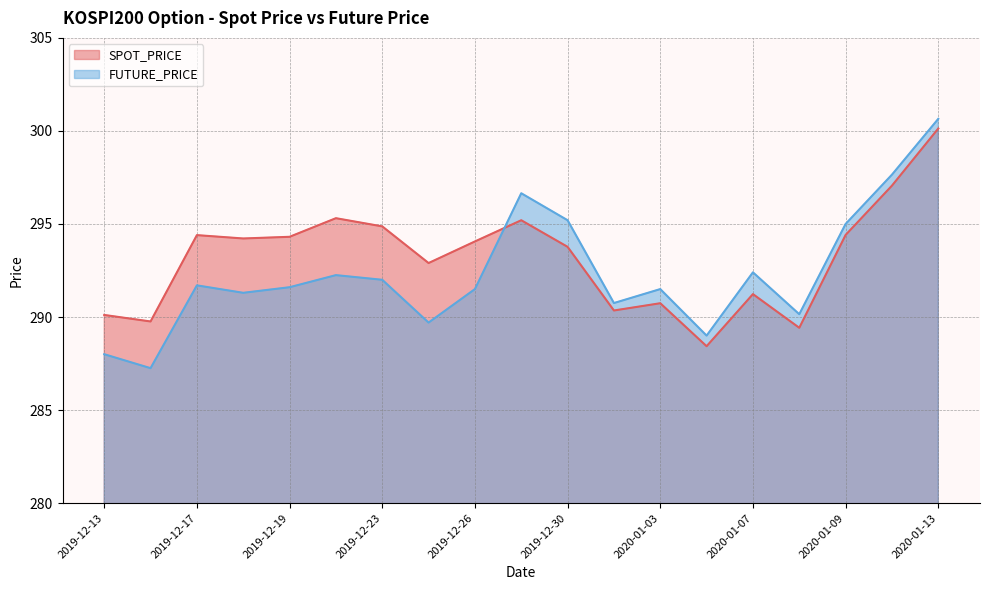

Count the number of data series in this chart.

2